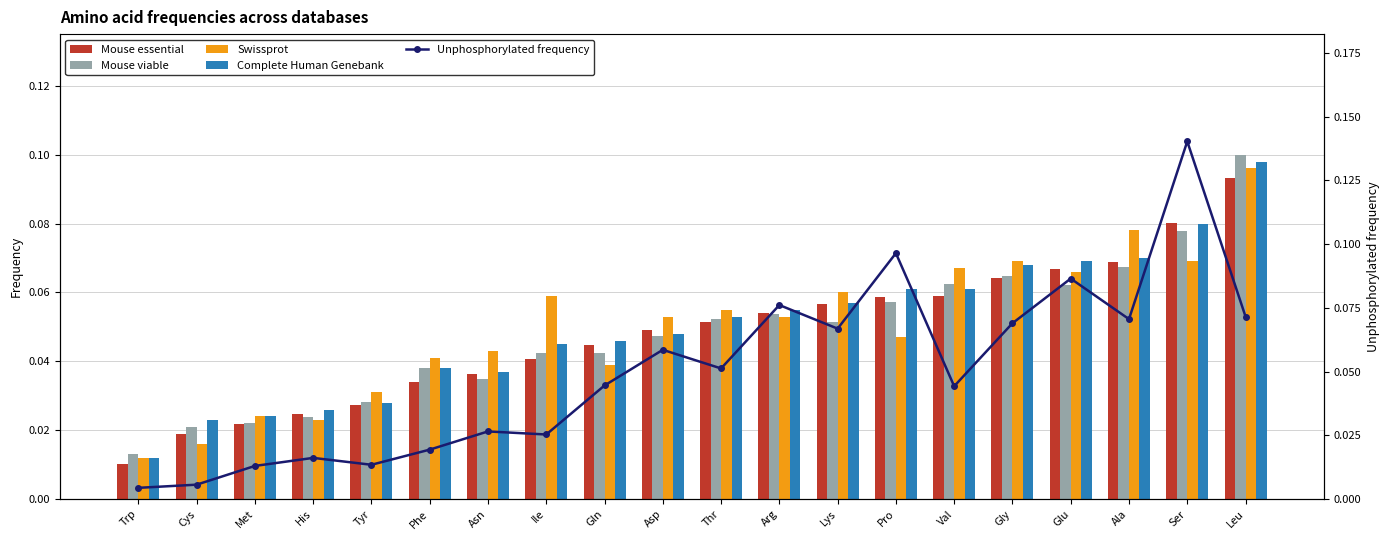

Reading left to right, extract all data points from this chart.

Mouse essential: Trp=0.0	Cys=0.0	Met=0.0	His=0.0	Tyr=0.0	Phe=0.0	Asn=0.0	Ile=0.0	Gln=0.0	Asp=0.0	Thr=0.1	Arg=0.1	Lys=0.1	Pro=0.1	Val=0.1	Gly=0.1	Glu=0.1	Ala=0.1	Ser=0.1	Leu=0.1
Mouse viable: Trp=0.0	Cys=0.0	Met=0.0	His=0.0	Tyr=0.0	Phe=0.0	Asn=0.0	Ile=0.0	Gln=0.0	Asp=0.0	Thr=0.1	Arg=0.1	Lys=0.1	Pro=0.1	Val=0.1	Gly=0.1	Glu=0.1	Ala=0.1	Ser=0.1	Leu=0.1
Swissprot: Trp=0.0	Cys=0.0	Met=0.0	His=0.0	Tyr=0.0	Phe=0.0	Asn=0.0	Ile=0.1	Gln=0.0	Asp=0.1	Thr=0.1	Arg=0.1	Lys=0.1	Pro=0.0	Val=0.1	Gly=0.1	Glu=0.1	Ala=0.1	Ser=0.1	Leu=0.1
Complete Human Genebank: Trp=0.0	Cys=0.0	Met=0.0	His=0.0	Tyr=0.0	Phe=0.0	Asn=0.0	Ile=0.0	Gln=0.0	Asp=0.0	Thr=0.1	Arg=0.1	Lys=0.1	Pro=0.1	Val=0.1	Gly=0.1	Glu=0.1	Ala=0.1	Ser=0.1	Leu=0.1
Unphosphorylated frequency: Trp=0.0	Cys=0.0	Met=0.0	His=0.0	Tyr=0.0	Phe=0.0	Asn=0.0	Ile=0.0	Gln=0.0	Asp=0.1	Thr=0.1	Arg=0.1	Lys=0.1	Pro=0.1	Val=0.0	Gly=0.1	Glu=0.1	Ala=0.1	Ser=0.1	Leu=0.1